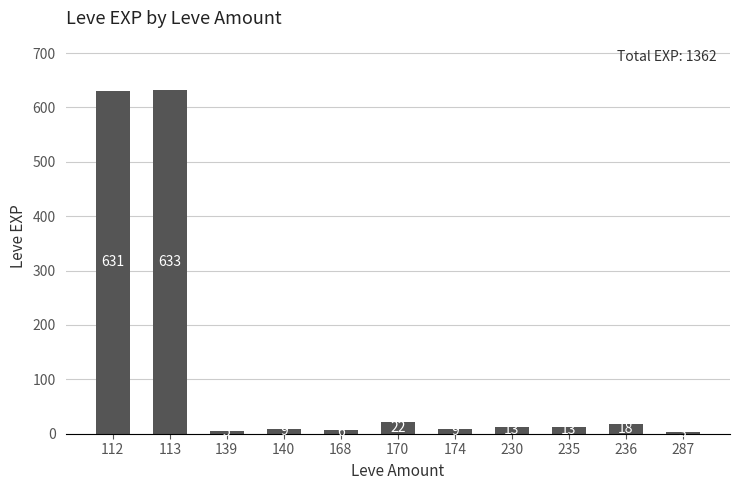

Reading left to right, what are all the values shown in this chart?

112=631	113=633	139=5	140=9	168=6	170=22	174=9	230=13	235=13	236=18	287=3